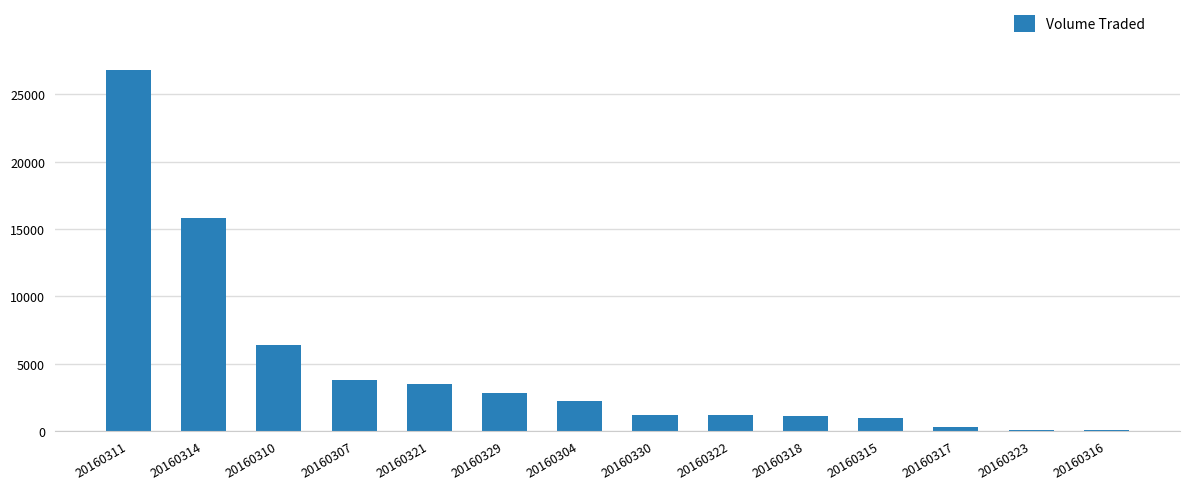

True or false: the data shows 9310 at 20160310.

False